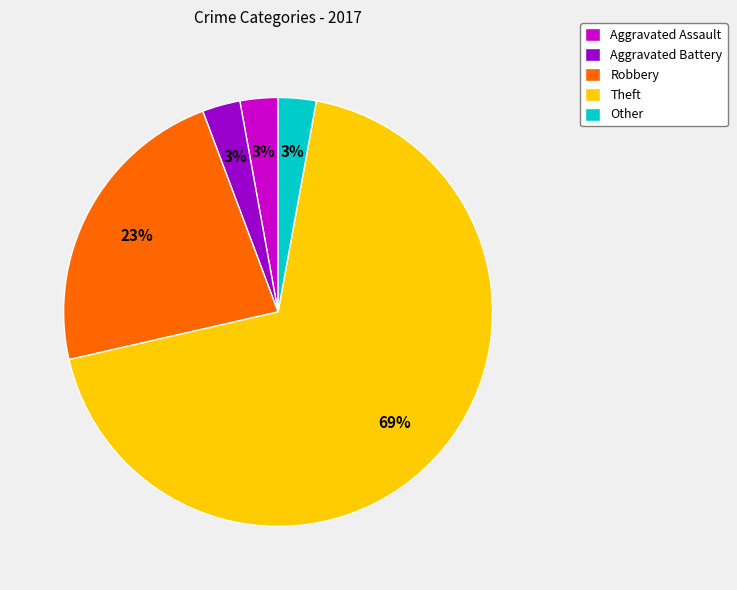

To the nearest percent, what is the combined percentage of Other and Robbery?

26%